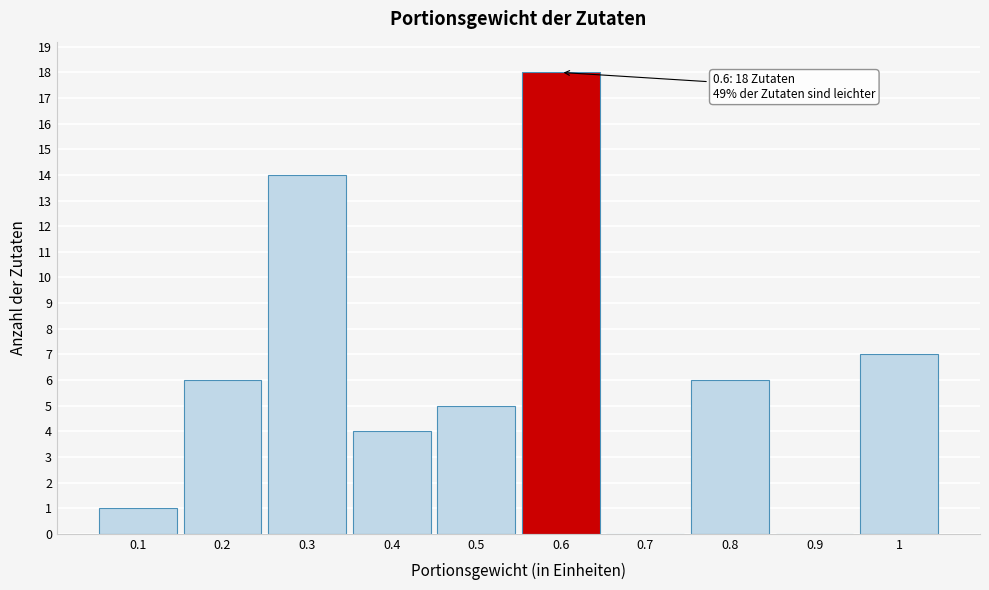

Which range on the x-axis has the tallest bar?

0.55 to 0.65